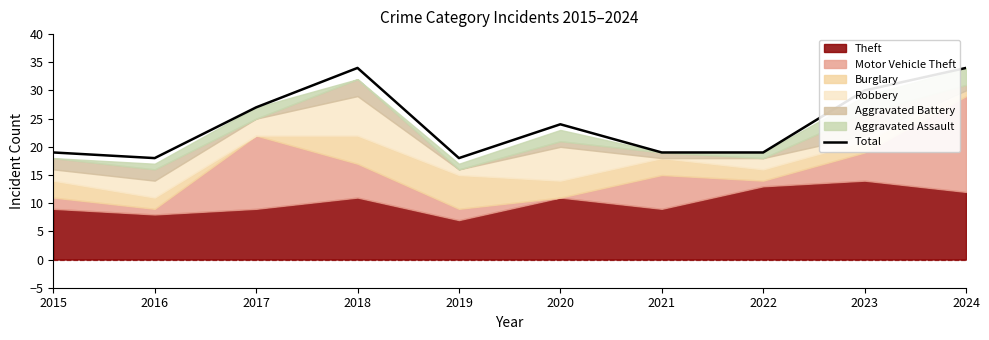

What is the approximate value at 2023, to the nearest 5?

30